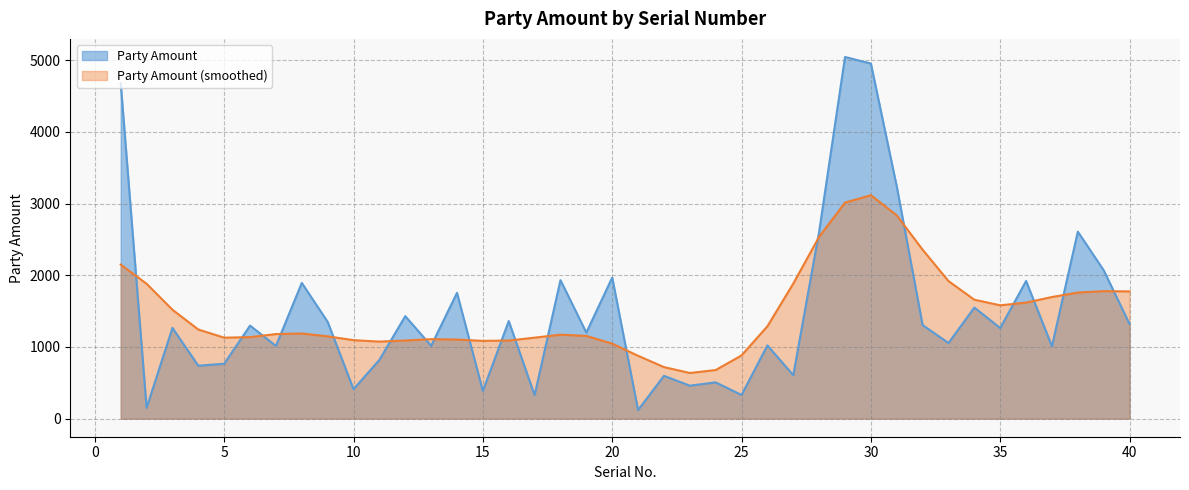

What is the difference between the maximum and second lowest values?

4896